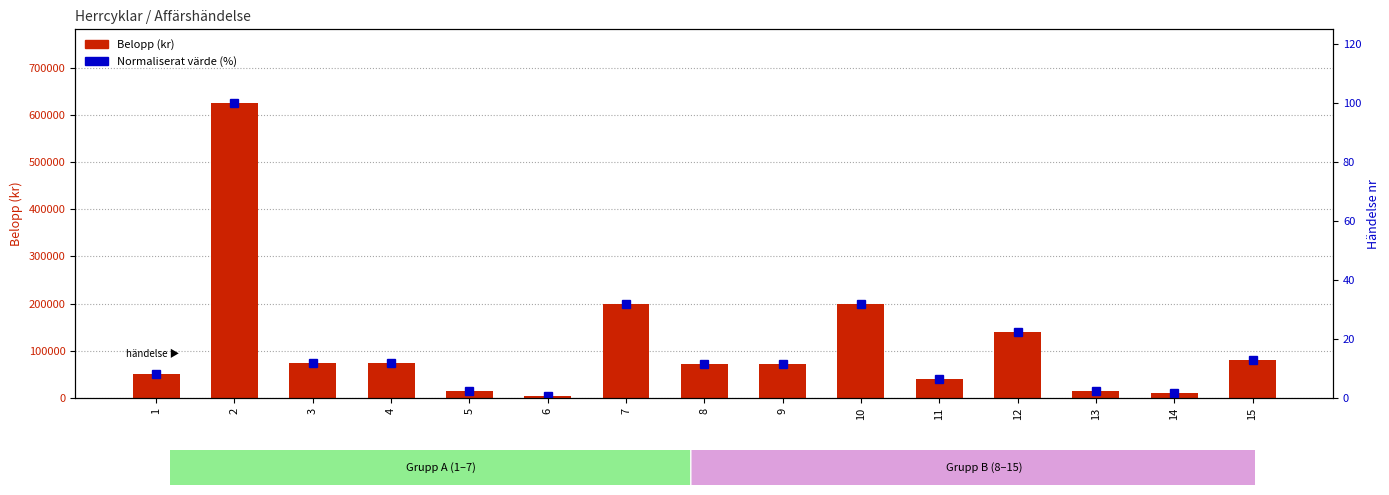

What is the highest value of the Normaliserat värde (%) series?

100.0